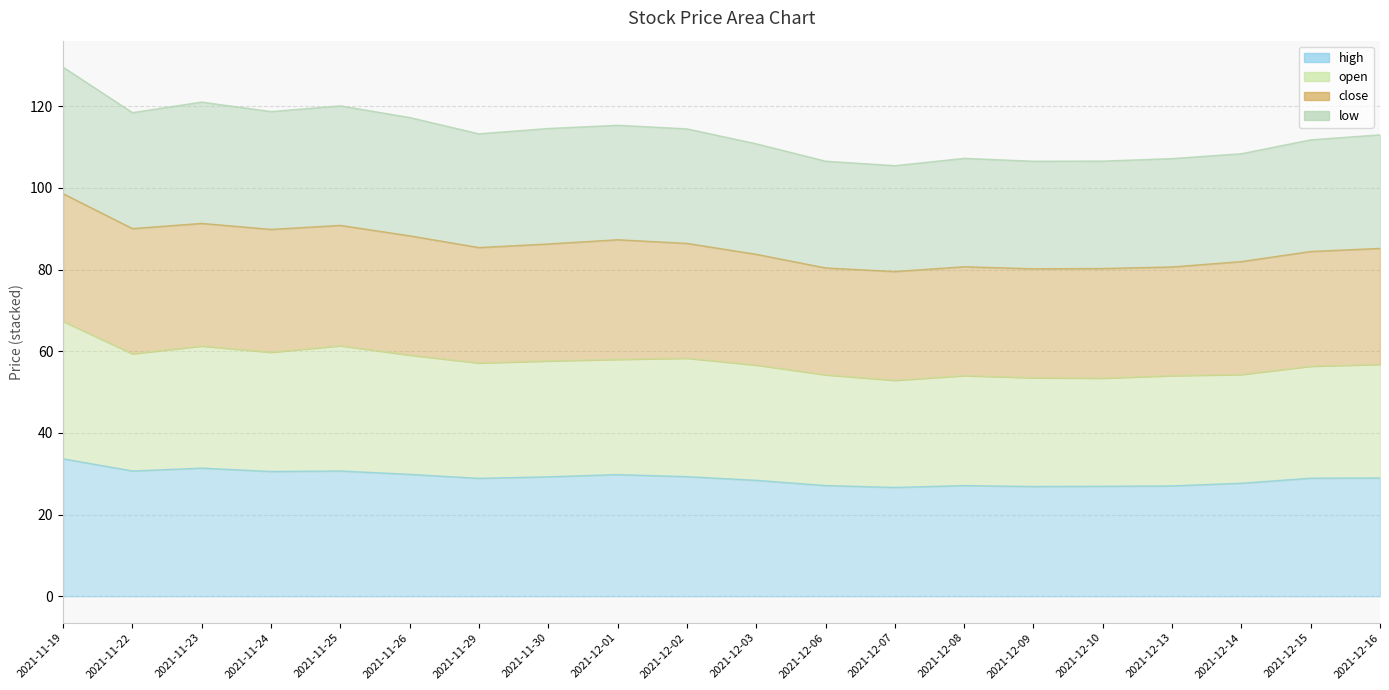

Does the chart display data point markers on the line(s)?

No